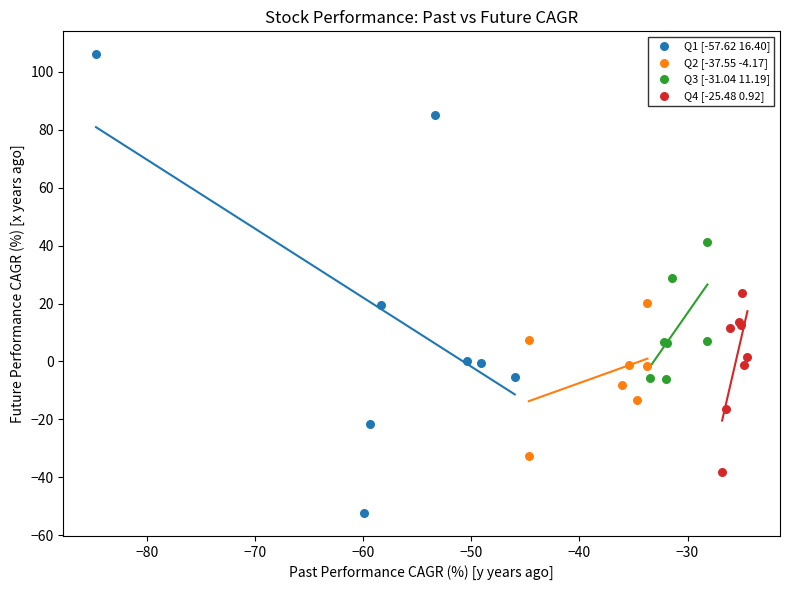

Which series contains the lowest Y value?

Q1 [-57.62 16.40]